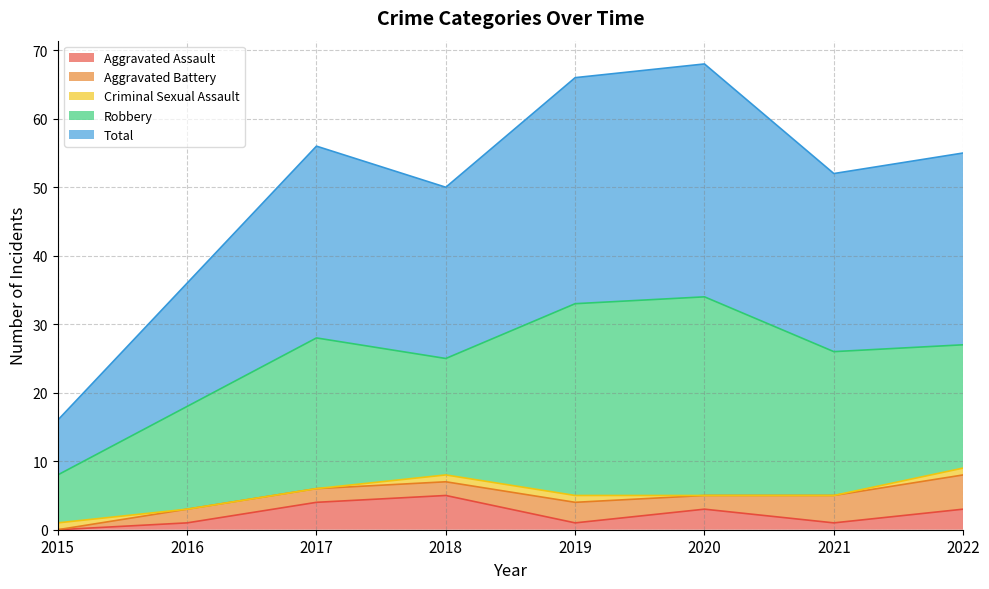

At which category does Aggravated Assault reach its first local valley?

2019